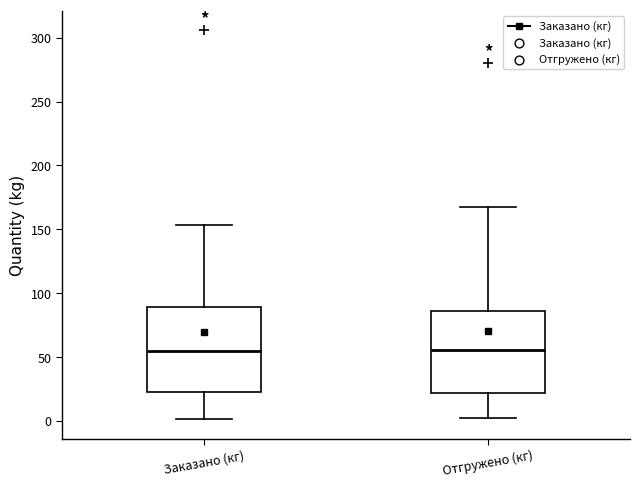

Reading left to right, transcribe this box plot: for each box, give where its median line is, the range the box spans, and where its two whiskers end, as read against the y-axis. The values are not printed on the chart, so give them approximately, as read against the axis.

Заказано (кг): median 55, box 25 to 90, whiskers 0 to 155
Отгружено (кг): median 55, box 20 to 85, whiskers 0 to 165